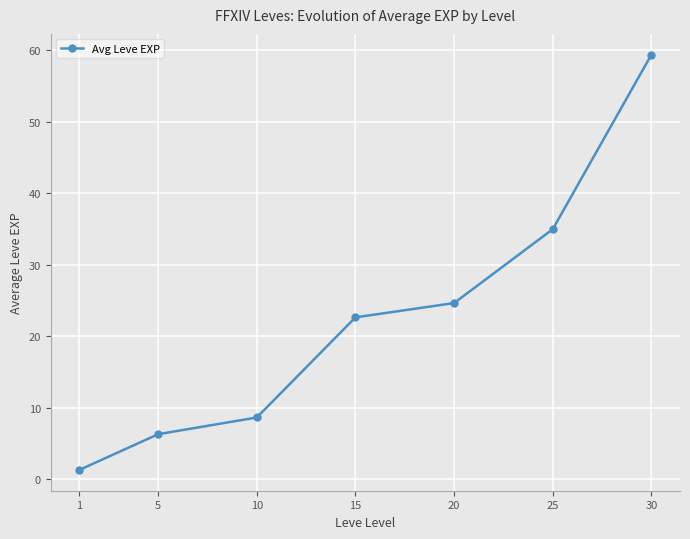

Between 15 and 25, which is larger?

25